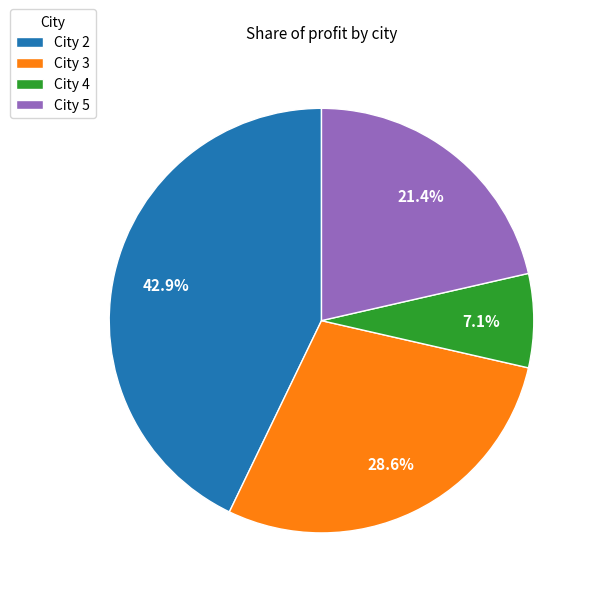

How many segments does this pie chart have?

4